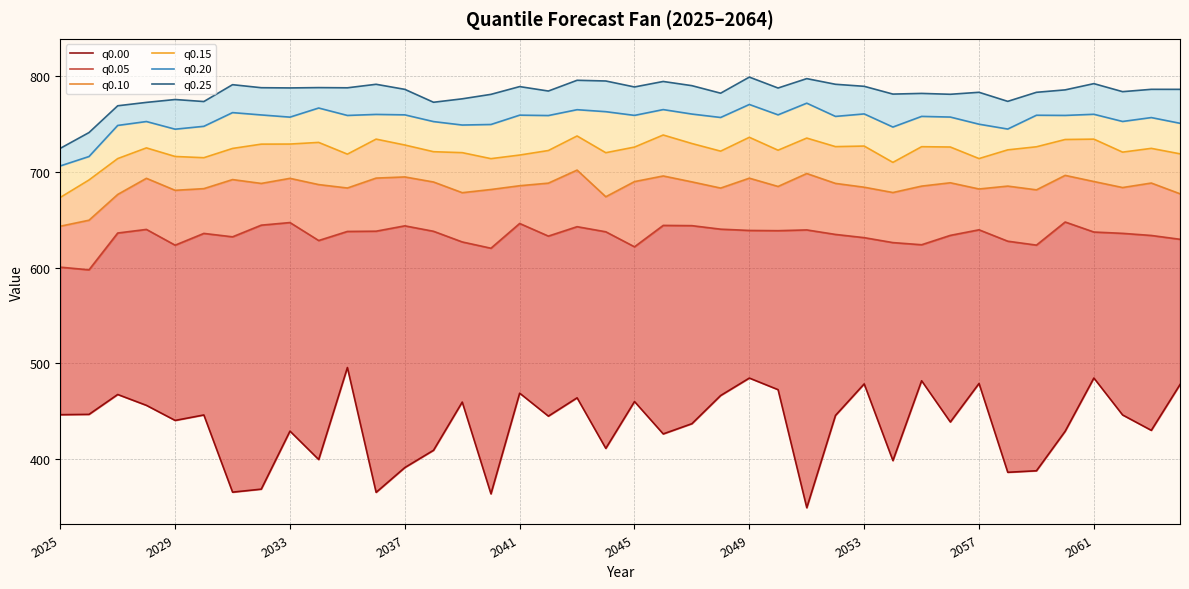

True or false: q0.15 and q0.20 intersect in this chart.

False